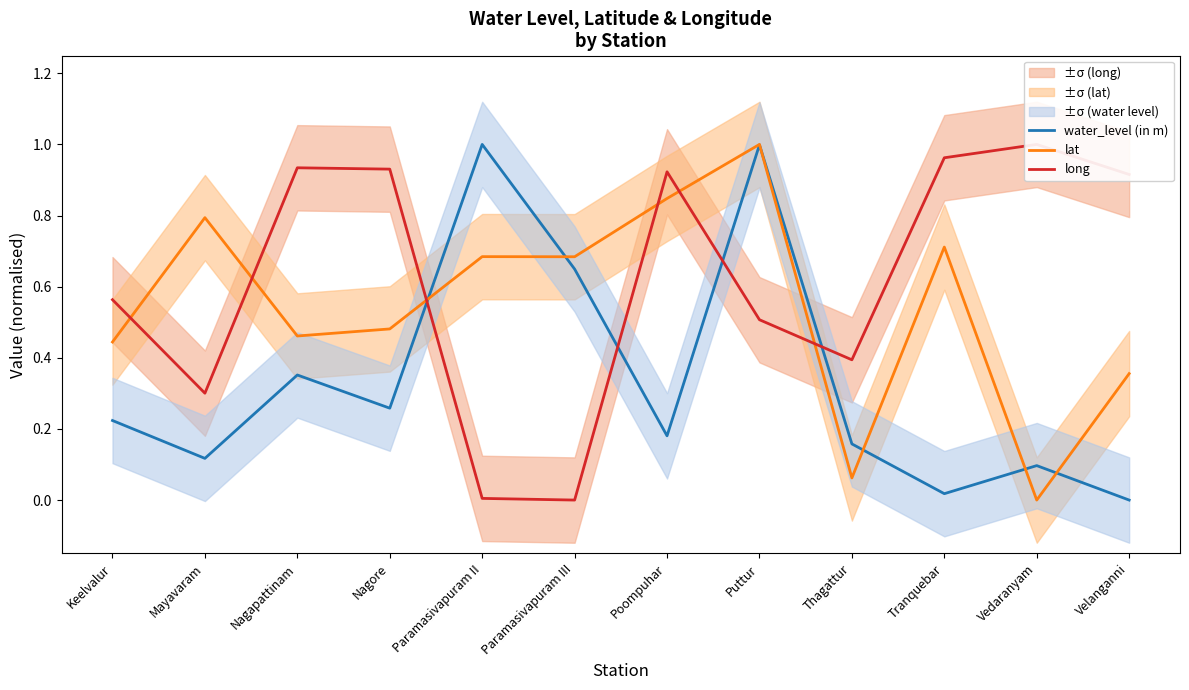

Rank the categories by lat value from lowest to highest.

Vedaranyam, Thagattur, Velanganni, Keelvalur, Nagapattinam, Nagore, Paramasivapuram III, Paramasivapuram II, Tranquebar, Mayavaram, Poompuhar, Puttur